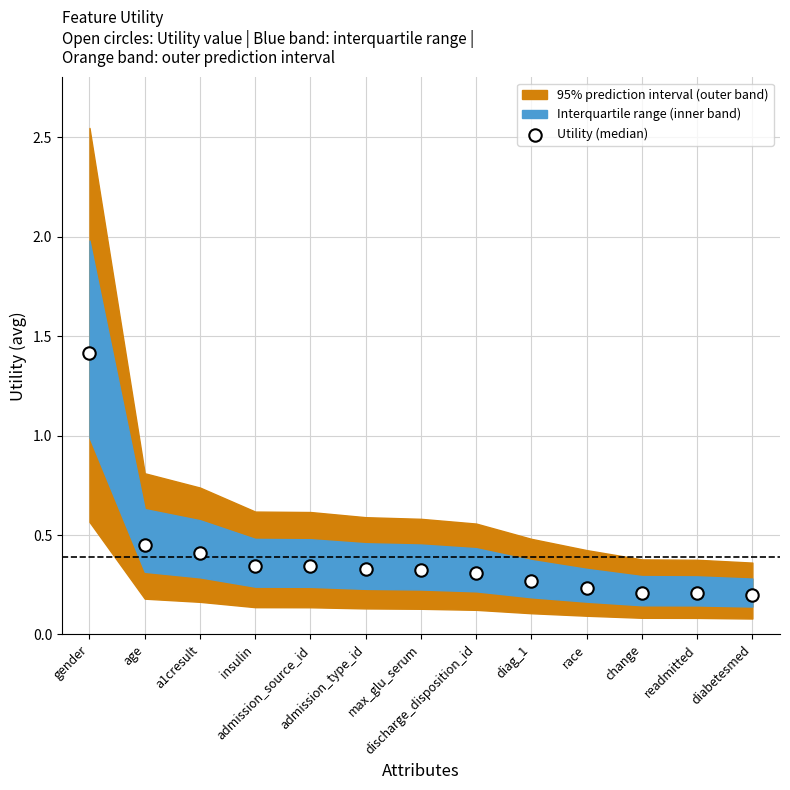

What is the range of Y values (max minus min)?

1.2